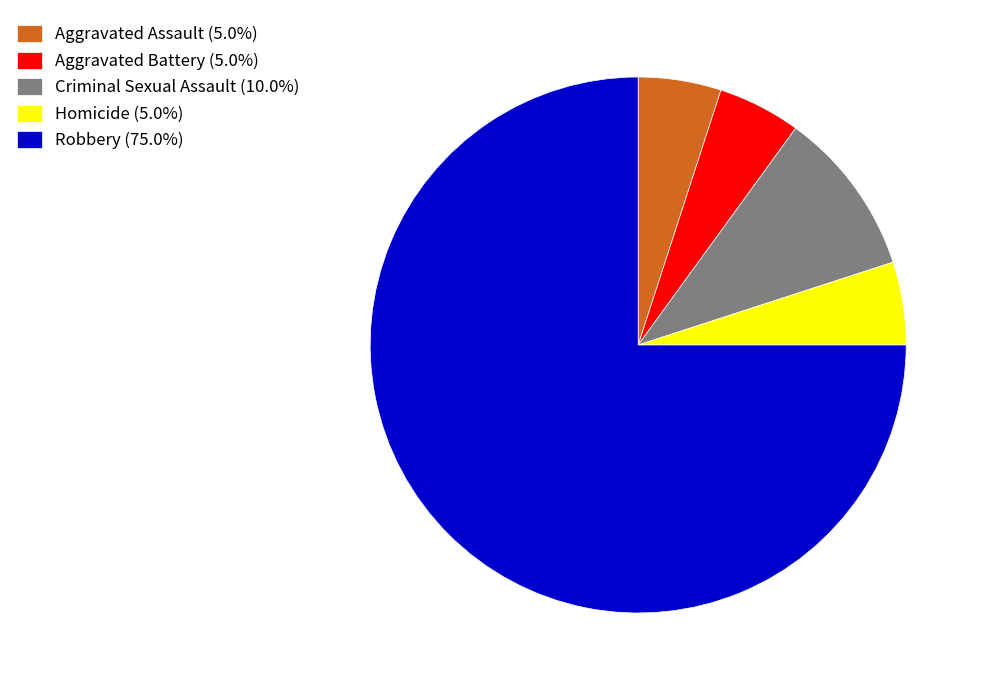

Count the number of slices in the pie.

5